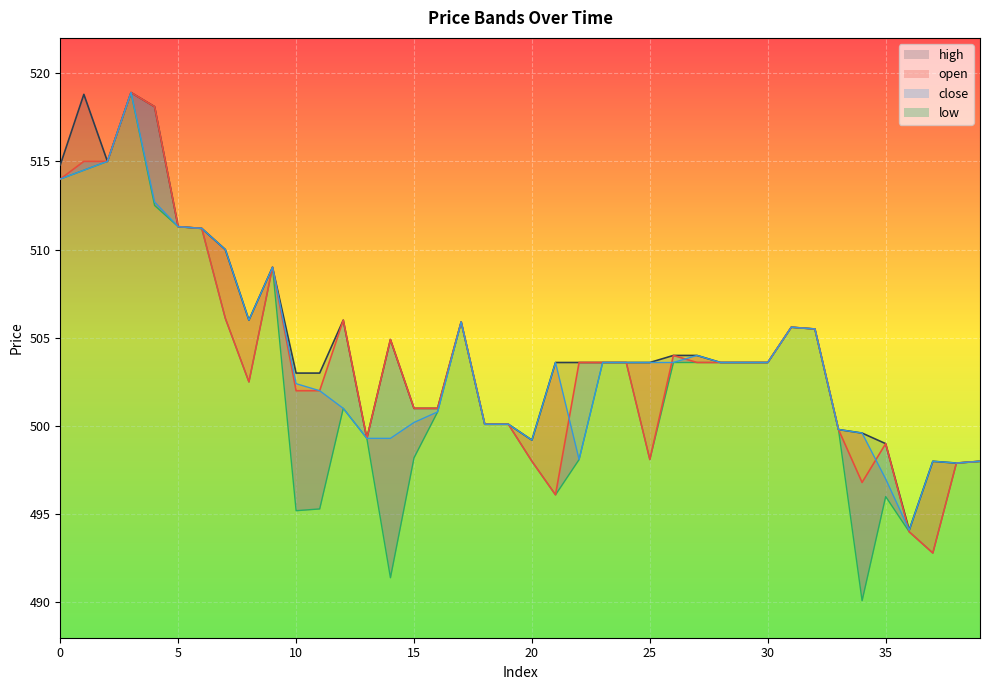

True or false: low and high intersect in this chart.

False